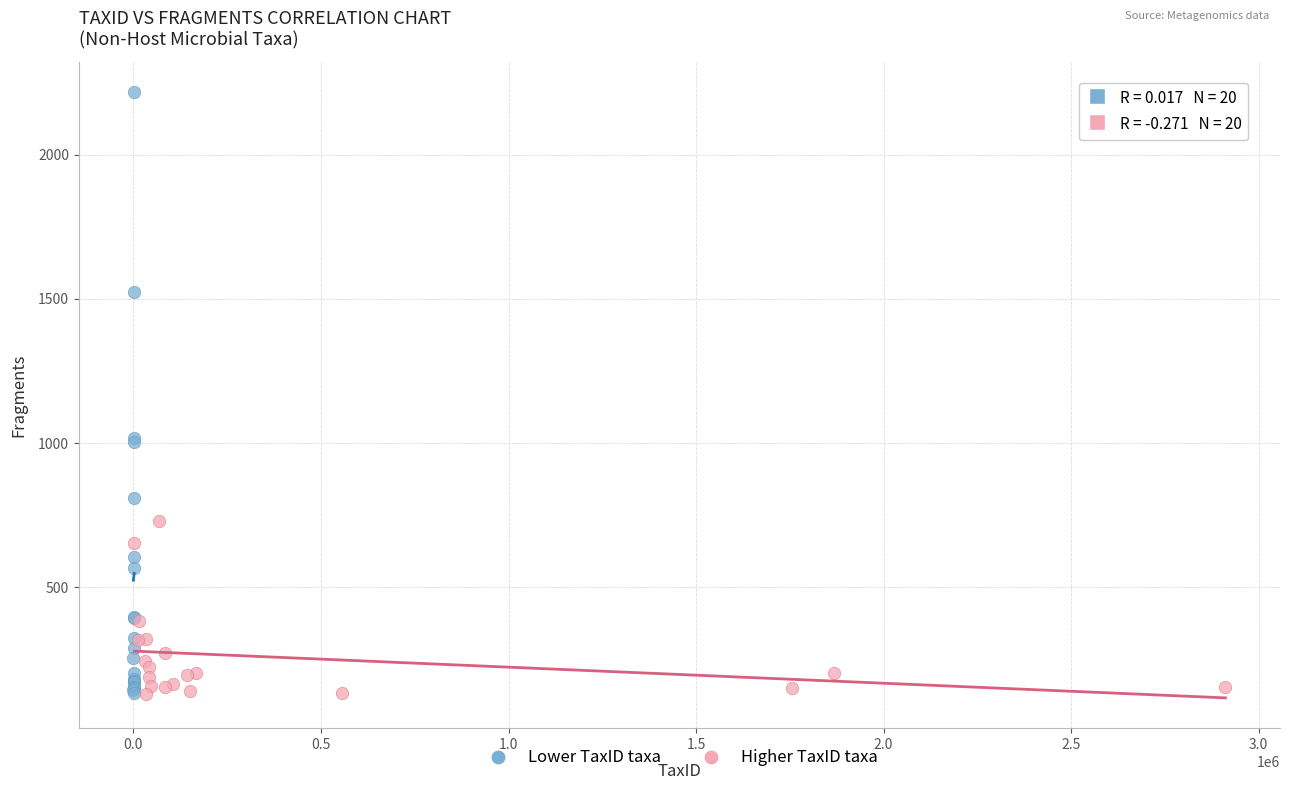

Which series contains the highest Y value?

Lower TaxID taxa